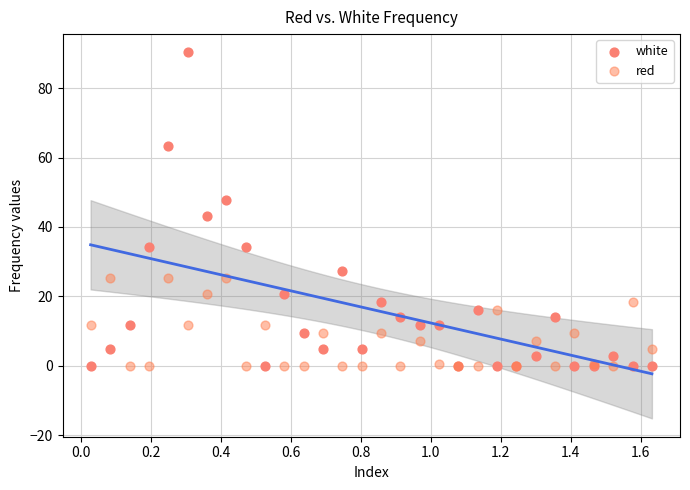

Which series has the widest spread of Y values?

white